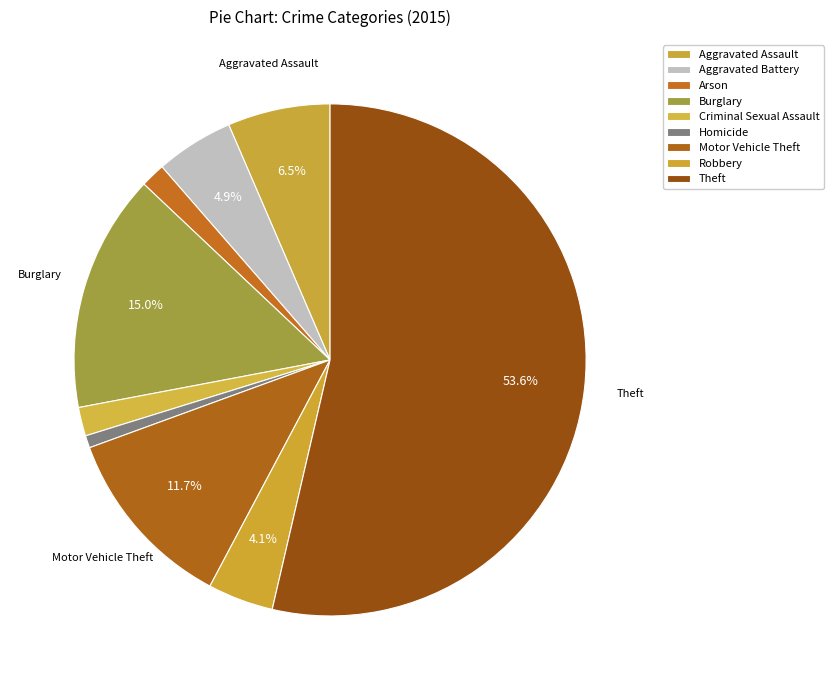

How many segments does this pie chart have?

9